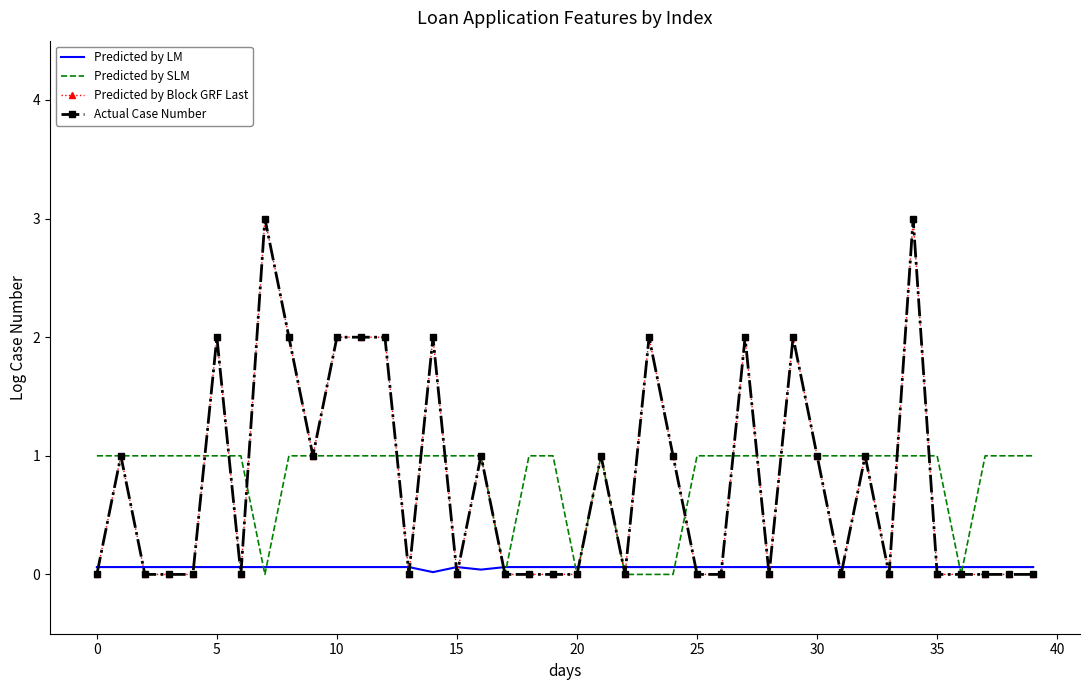

At which category does Predicted by LM reach its first local peak?

15